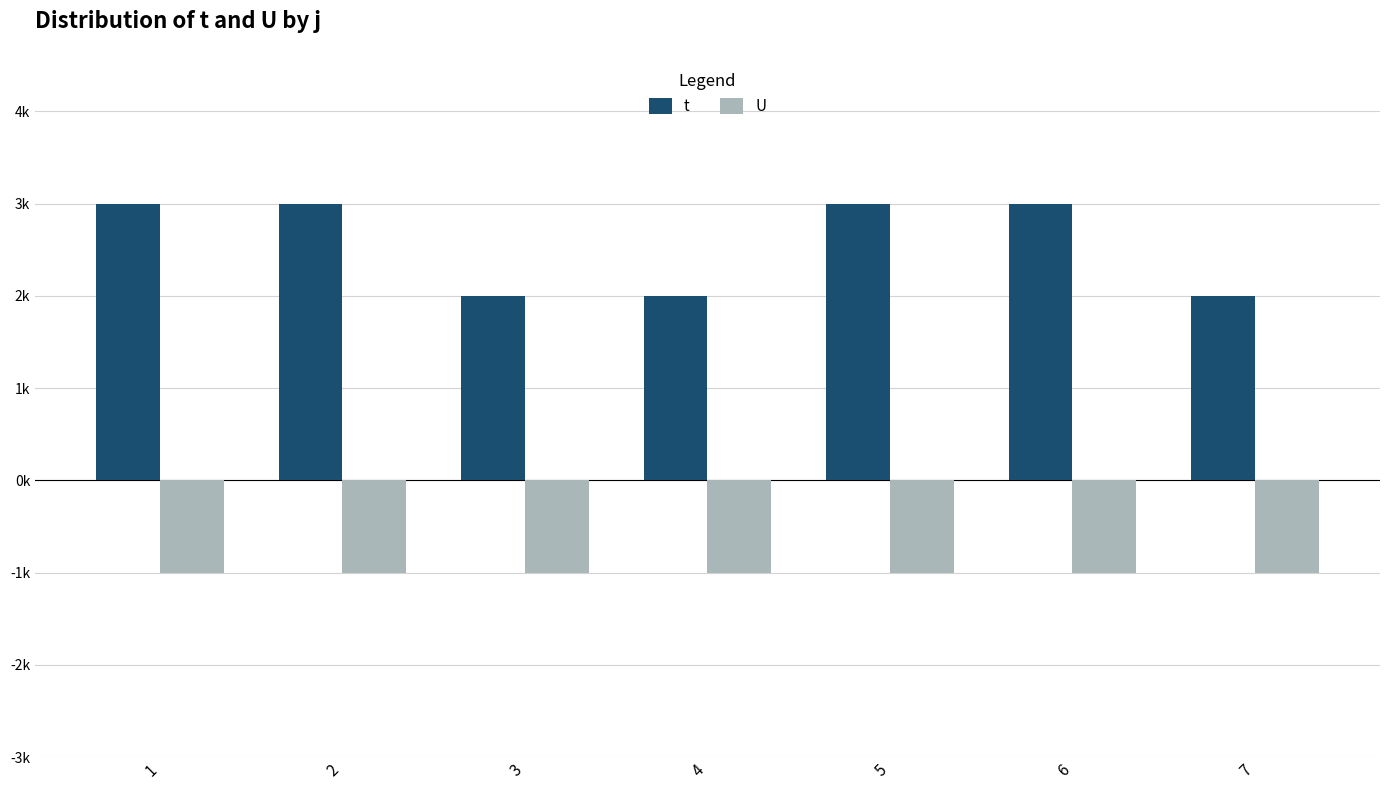

What are all the series names shown in the legend?

t, U